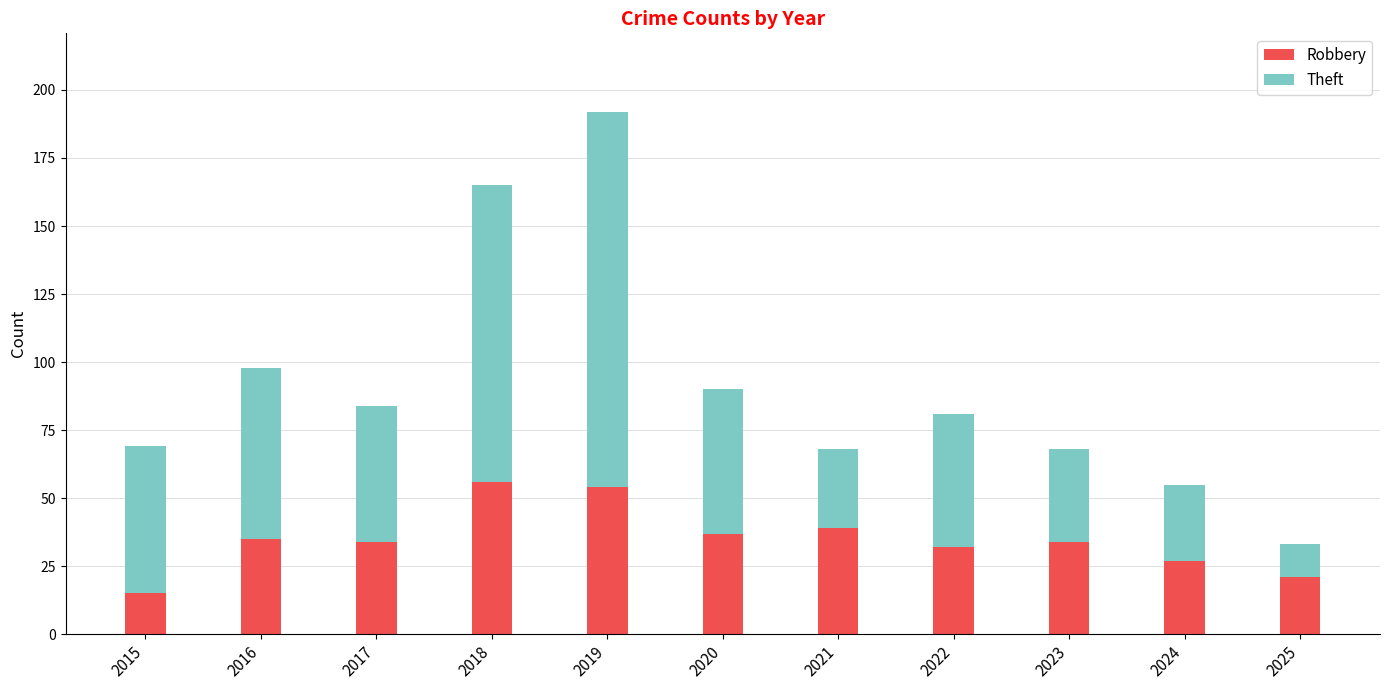

Is it true that Robbery equals 29 at 2025?

False